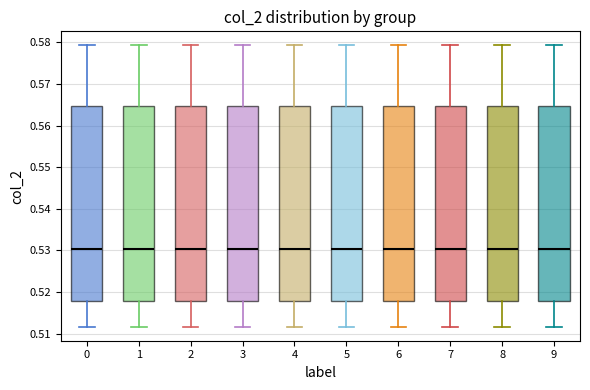

Reading left to right, transcribe this box plot: for each box, give where its median line is, the range the box spans, and where its two whiskers end, as read against the y-axis. The values are not printed on the chart, so give them approximately, as read against the axis.

0: median 0.530, box 0.518 to 0.565, whiskers 0.512 to 0.579
1: median 0.530, box 0.518 to 0.565, whiskers 0.512 to 0.579
2: median 0.530, box 0.518 to 0.565, whiskers 0.512 to 0.579
3: median 0.530, box 0.518 to 0.565, whiskers 0.512 to 0.579
4: median 0.530, box 0.518 to 0.565, whiskers 0.512 to 0.579
5: median 0.530, box 0.518 to 0.565, whiskers 0.512 to 0.579
6: median 0.530, box 0.518 to 0.565, whiskers 0.512 to 0.579
7: median 0.530, box 0.518 to 0.565, whiskers 0.512 to 0.579
8: median 0.530, box 0.518 to 0.565, whiskers 0.512 to 0.579
9: median 0.530, box 0.518 to 0.565, whiskers 0.512 to 0.579